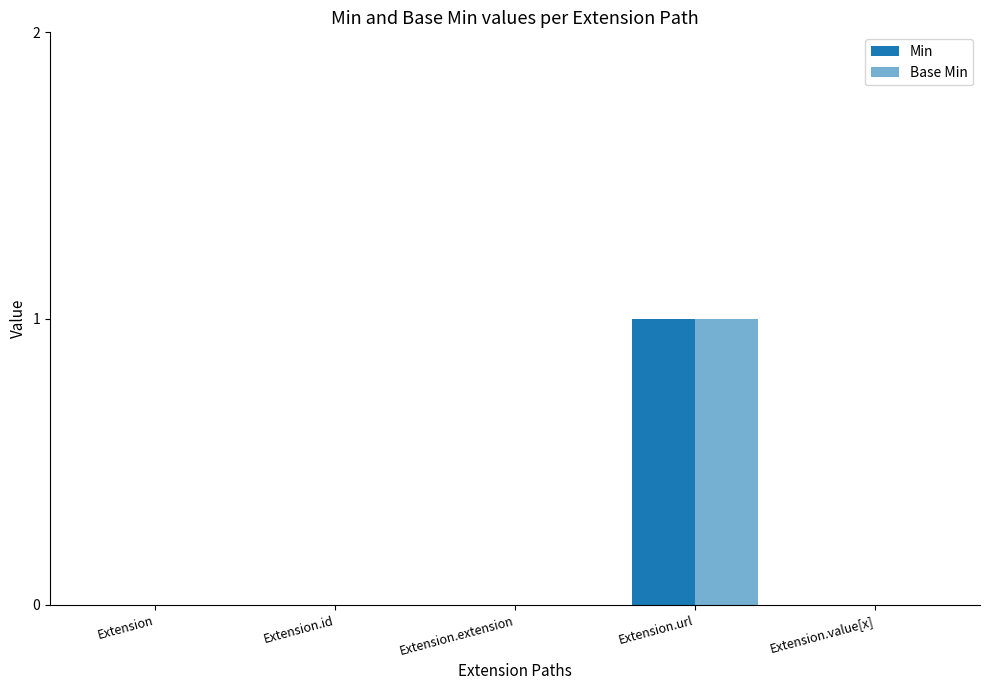

Does the chart contain stacked bars?

No